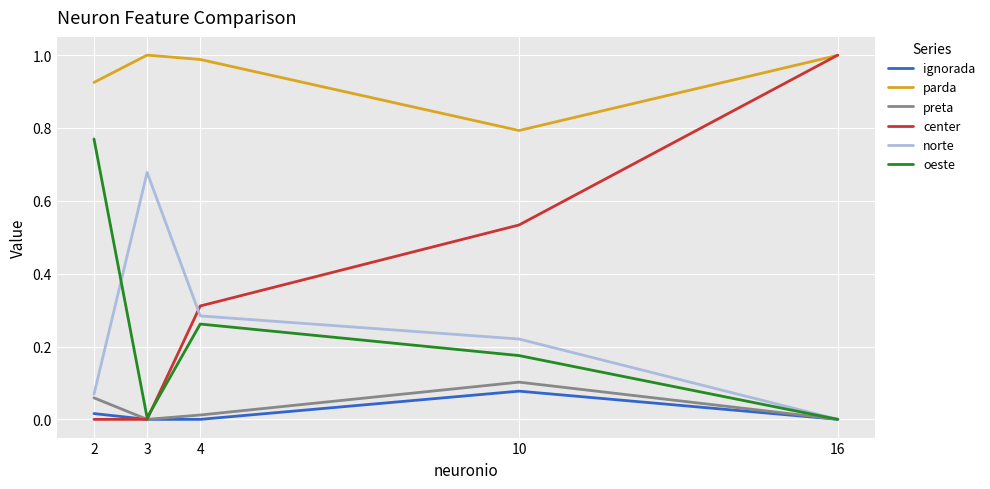

True or false: preta has a value of 0.0 at 3.

True